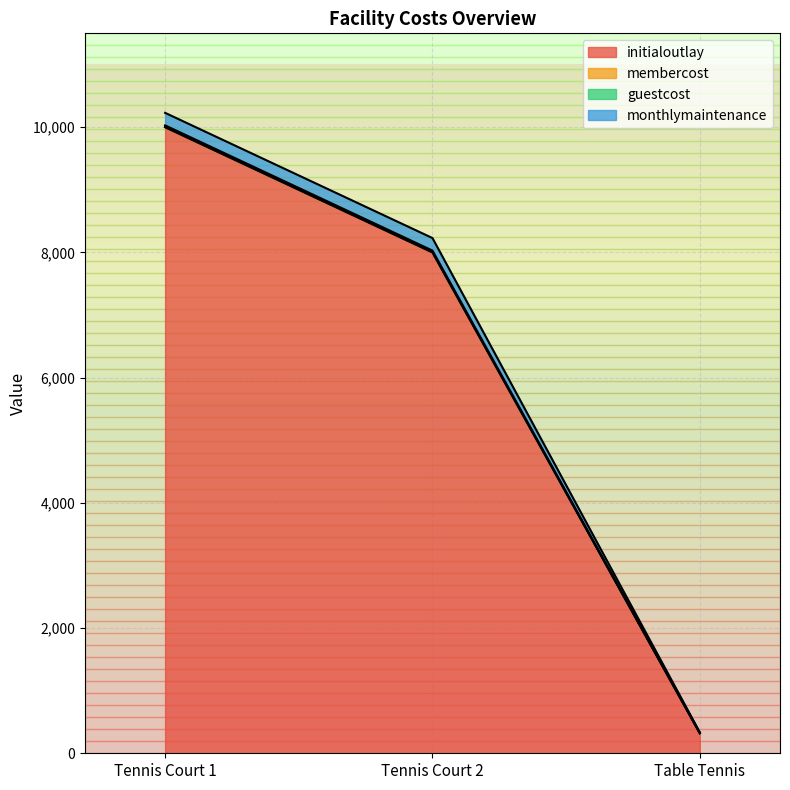

True or false: guestcost has a value of 11150 at Tennis Court 2.

False